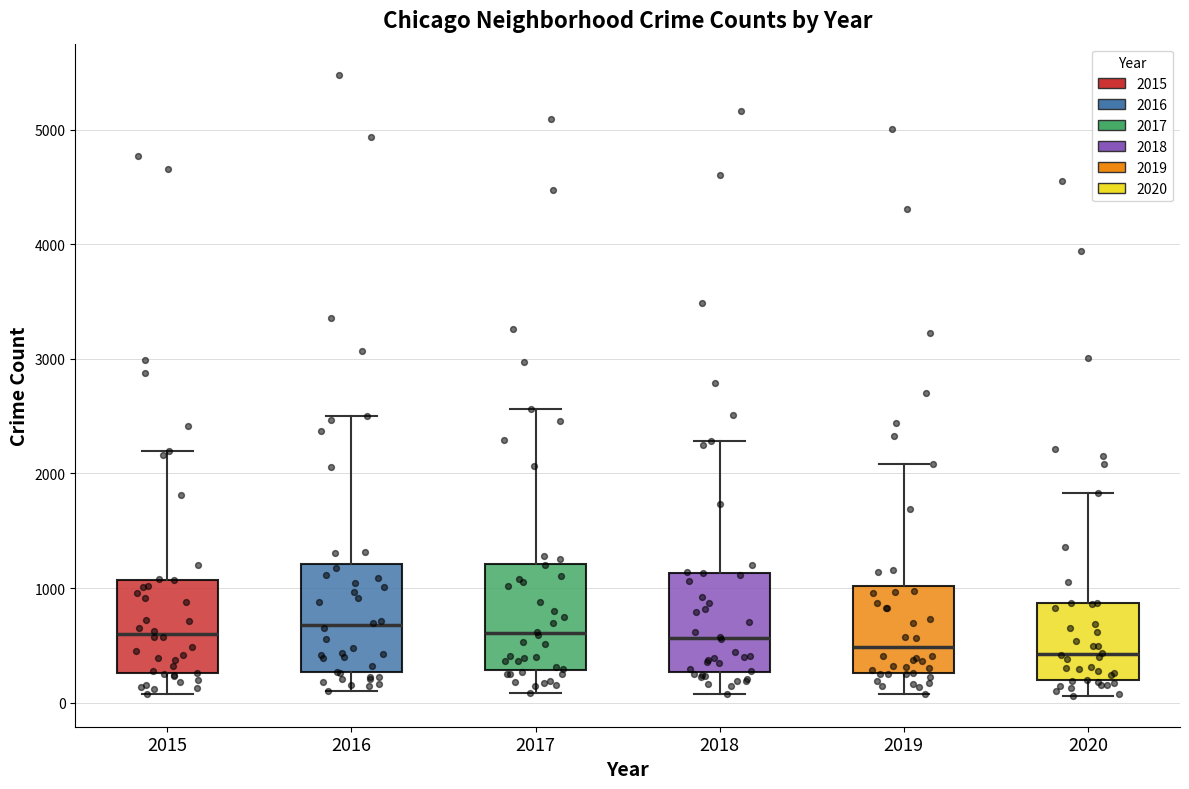

Reading left to right, read every box against the y-axis: the position of its median line, the range the box covers, and the ends of its whiskers. The values are not printed on the chart, so give them approximately, as read against the axis.

2015: median 600, box 300 to 1100, whiskers 100 to 2200
2016: median 700, box 300 to 1200, whiskers 100 to 2500
2017: median 600, box 300 to 1200, whiskers 100 to 2600
2018: median 600, box 300 to 1100, whiskers 100 to 2300
2019: median 500, box 300 to 1000, whiskers 100 to 2100
2020: median 400, box 200 to 900, whiskers 100 to 1800